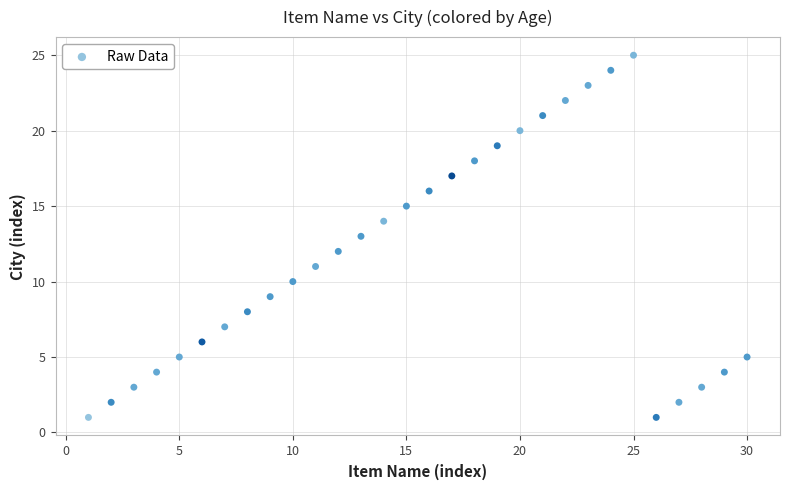

What is the range of X values (max minus min)?

29